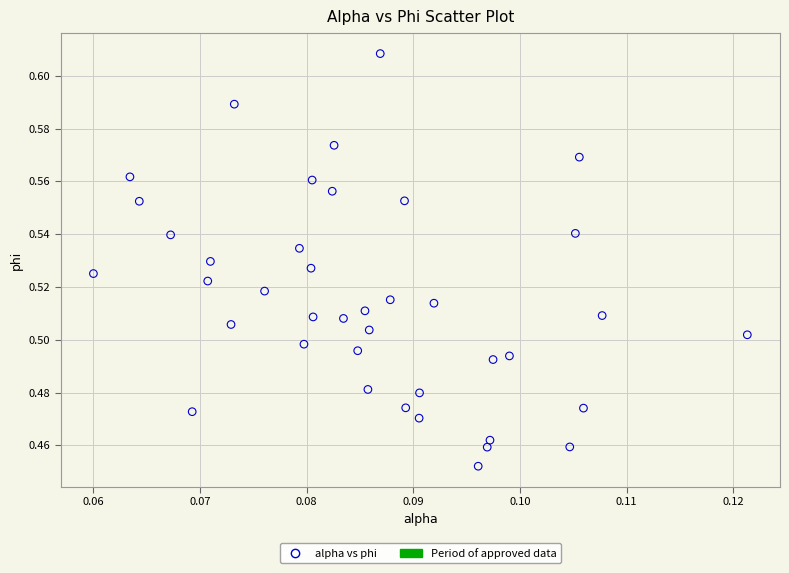

Count the number of points in this scatter plot.

40